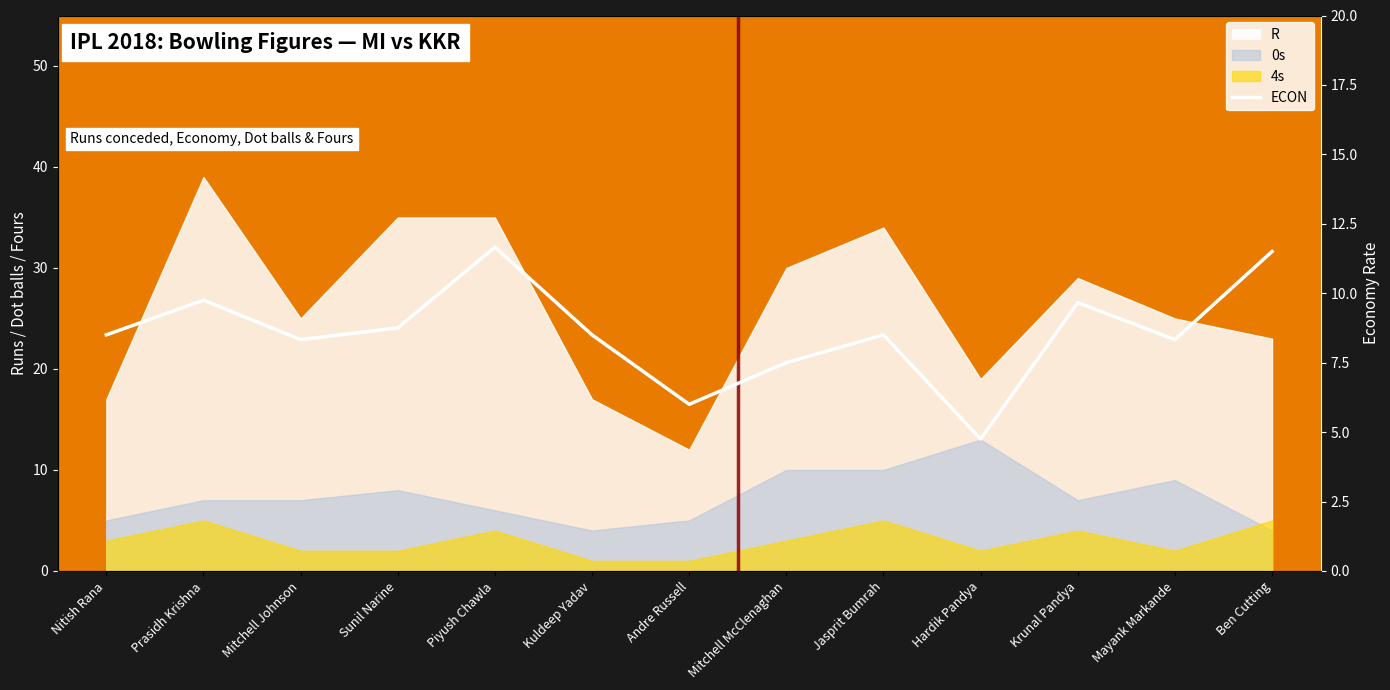

Does the chart have visible grid lines?

No